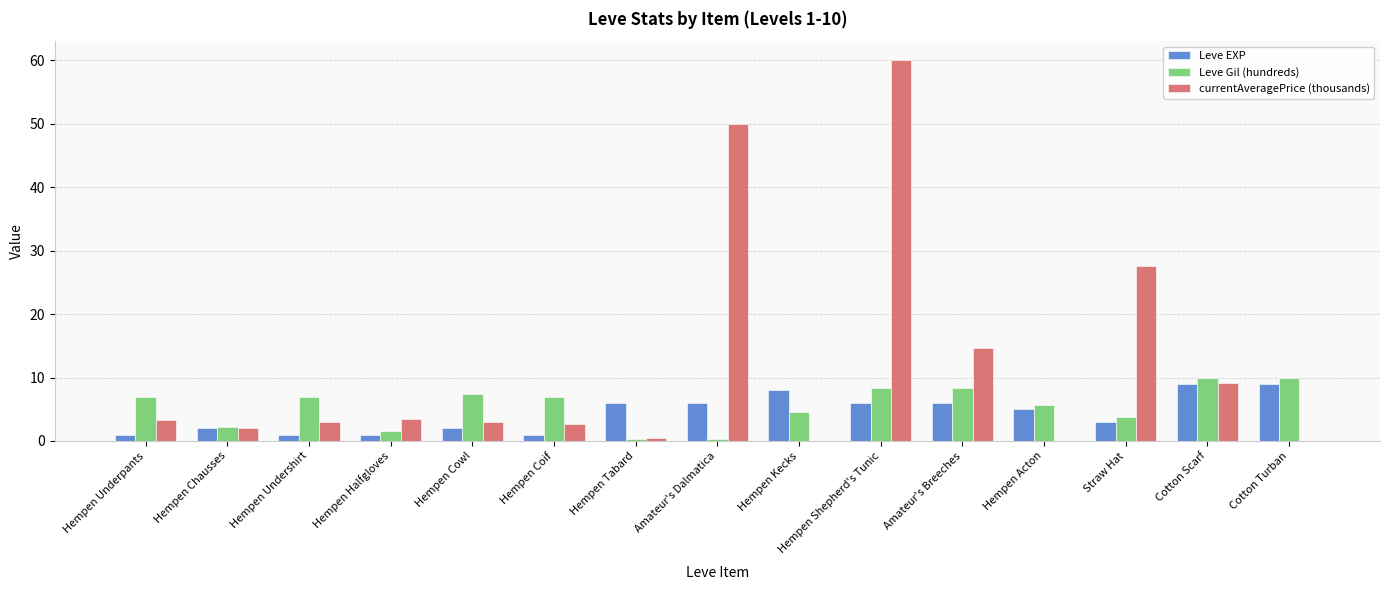

What is the difference between the Leve EXP values at Hempen Chausses and Hempen Undershirt?

1.0